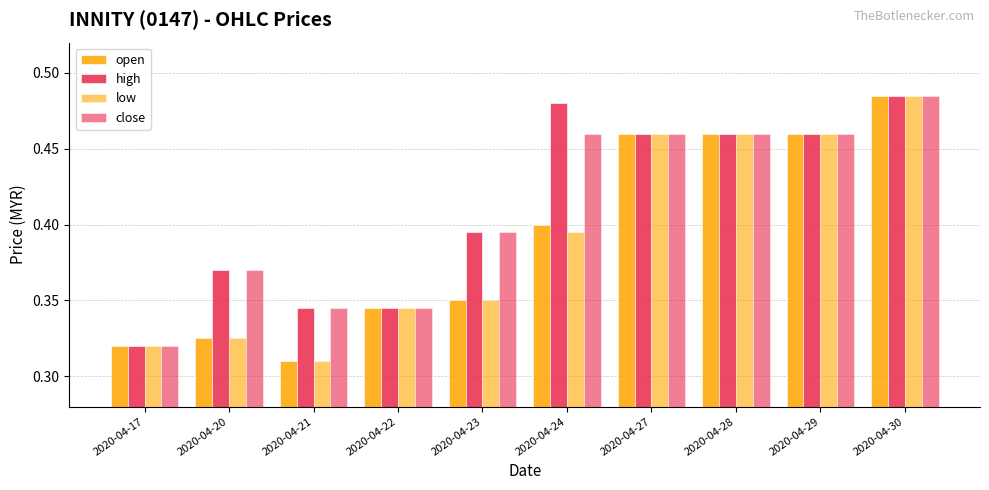

Reading left to right, extract all data points from this chart.

open: 0.3	0.3	0.3	0.3	0.3	0.4	0.5	0.5	0.5	0.5
high: 0.3	0.4	0.3	0.3	0.4	0.5	0.5	0.5	0.5	0.5
low: 0.3	0.3	0.3	0.3	0.3	0.4	0.5	0.5	0.5	0.5
close: 0.3	0.4	0.3	0.3	0.4	0.5	0.5	0.5	0.5	0.5